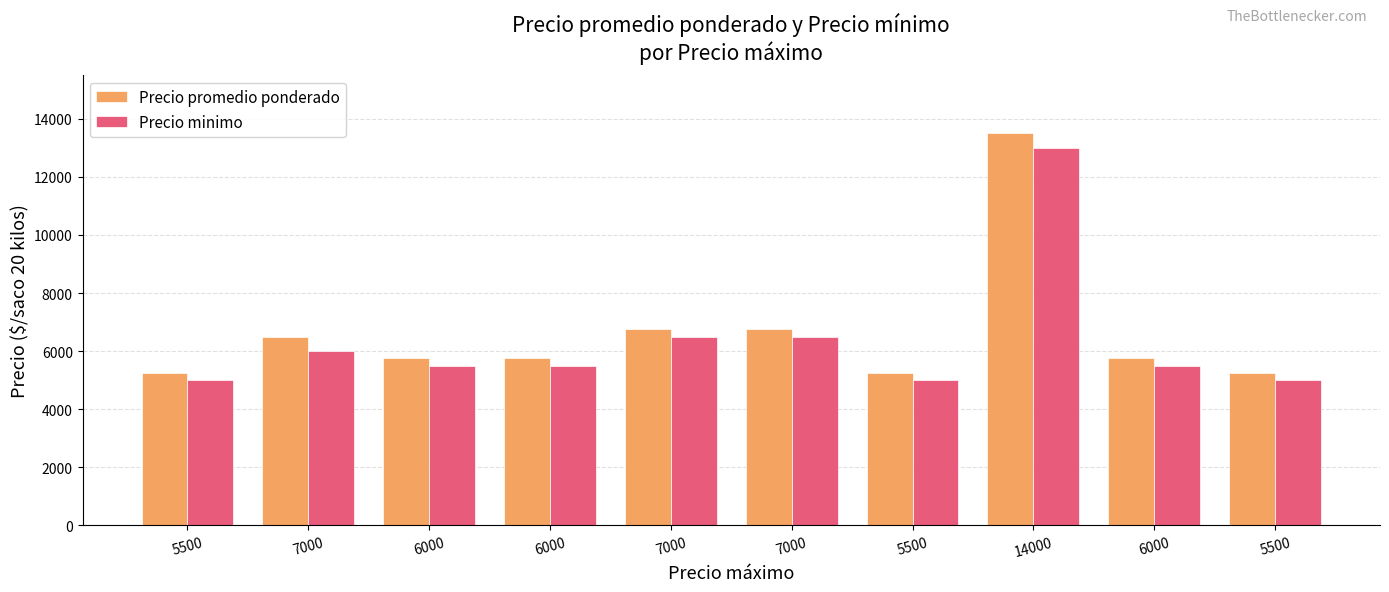

Reading right to left, transcribe all the data shown in this chart.

Precio promedio ponderado: 5500=5250	6000=5750	14000=13500	5500=5250	7000=6750	7000=6750	6000=5750	6000=5750	7000=6500	5500=5250
Precio minimo: 5500=5000	6000=5500	14000=13000	5500=5000	7000=6500	7000=6500	6000=5500	6000=5500	7000=6000	5500=5000